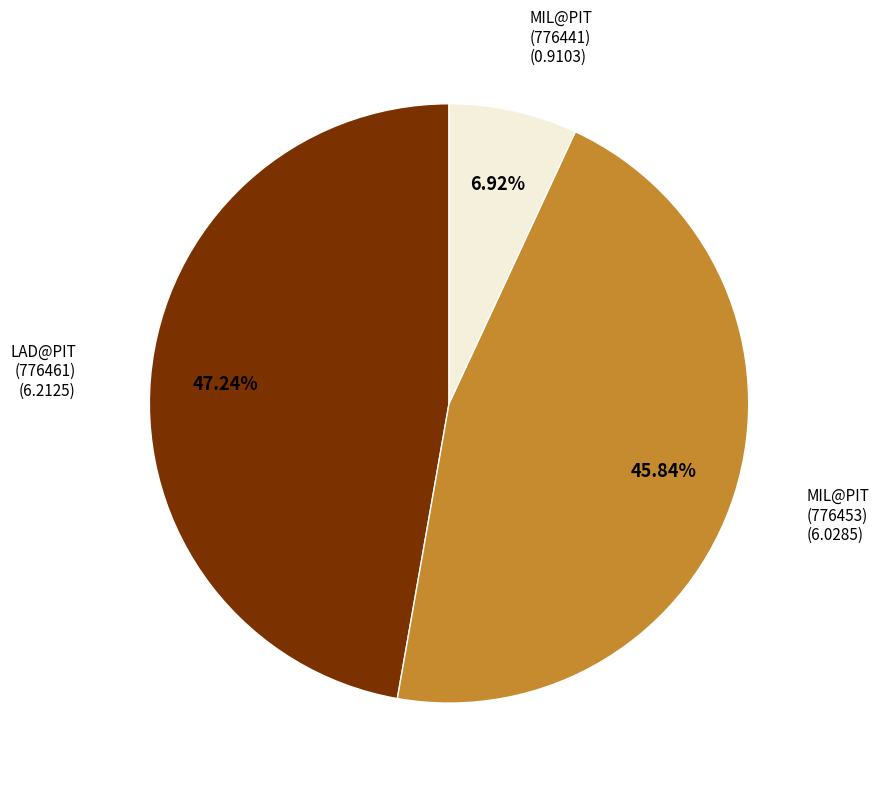

Rank the categories by value from lowest to highest.

MIL@PIT (776441), MIL@PIT (776453), LAD@PIT (776461)